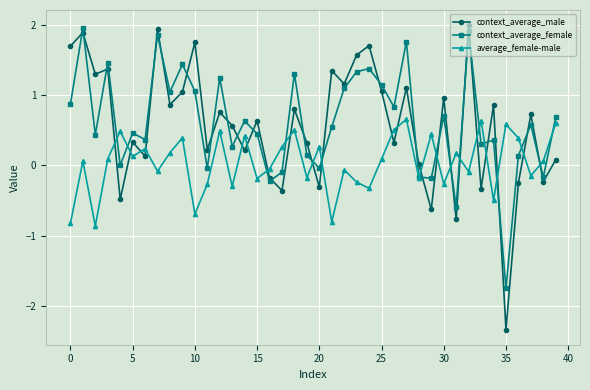

How many interior local valleys does the average_female-male series have?

14